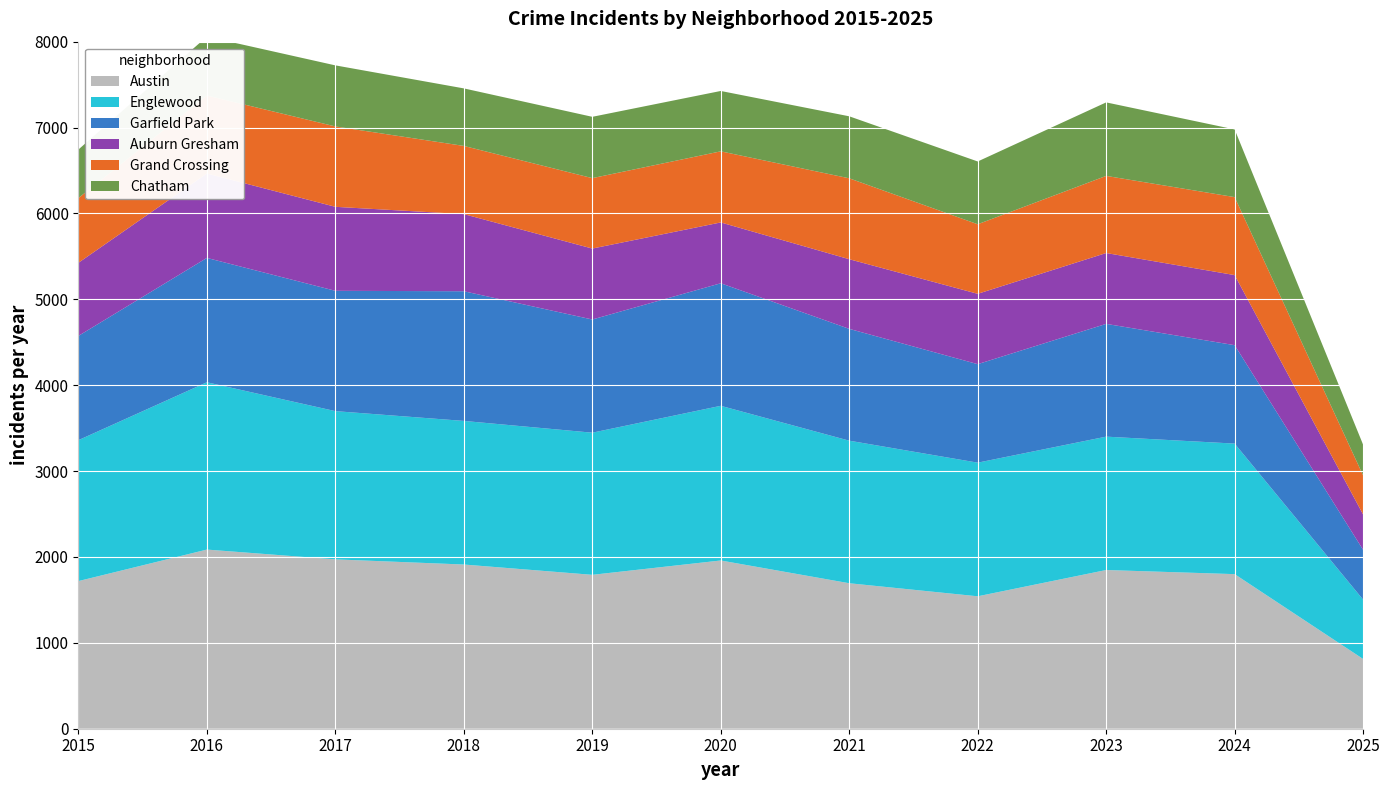

Reading left to right, transcribe all the data shown in this chart.

Austin: 1719	2086	1972	1912	1792	1959	1694	1542	1848	1800	812
Englewood: 1641	1948	1726	1672	1655	1801	1660	1556	1553	1520	691
Garfield Park: 1214	1448	1401	1510	1318	1427	1302	1147	1313	1146	580
Auburn Gresham: 851	983	978	898	826	708	811	819	825	816	411
Grand Crossing: 754	908	936	794	820	828	942	810	898	908	455
Chatham: 565	686	711	670	714	703	722	731	856	788	358